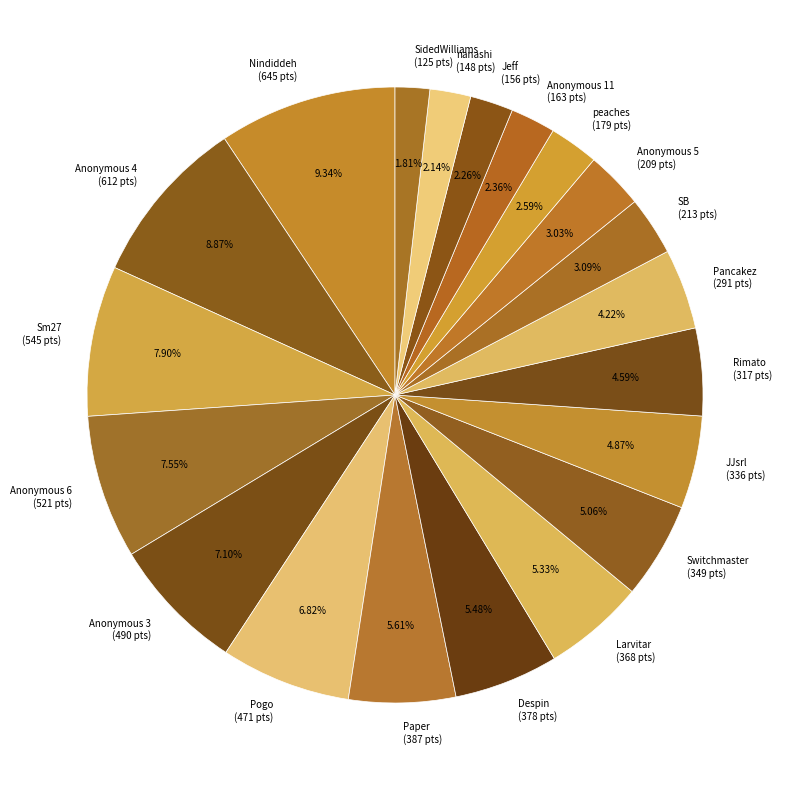

To the nearest percent, what percentage of the pie is Rimato?

5%